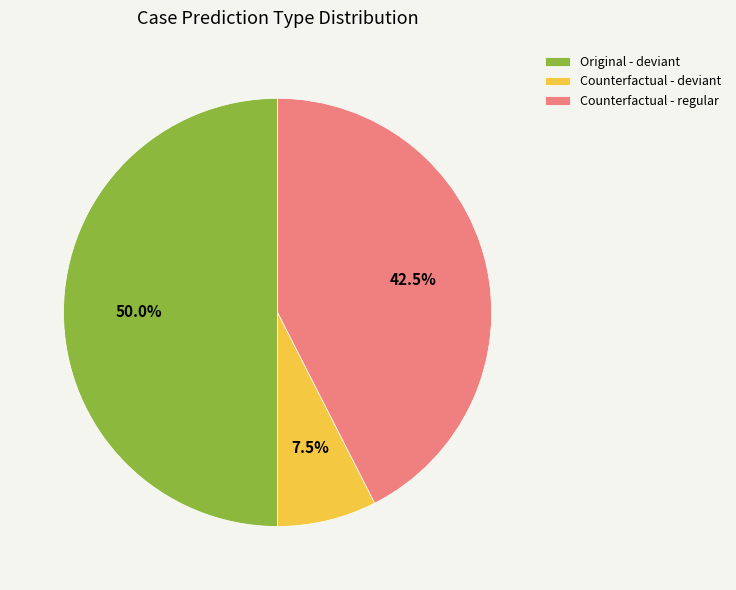

How many segments does this pie chart have?

3